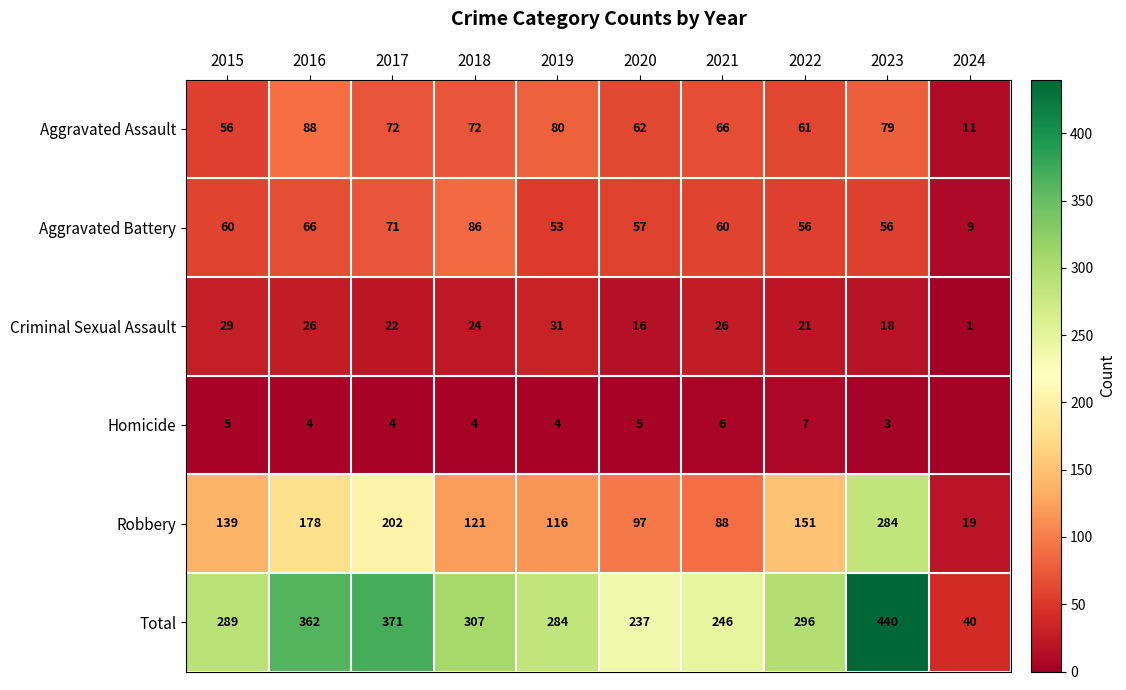

How many data points does each series have?

10